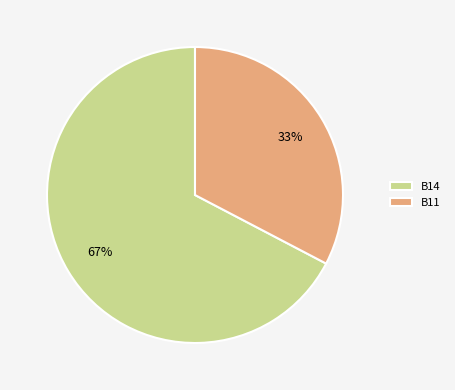

Which slice is the largest?

B14